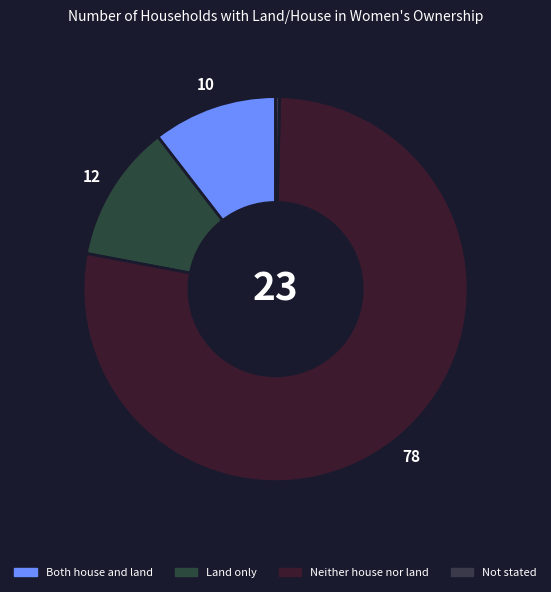

True or false: Not stated accounts for 0% of the total.

True